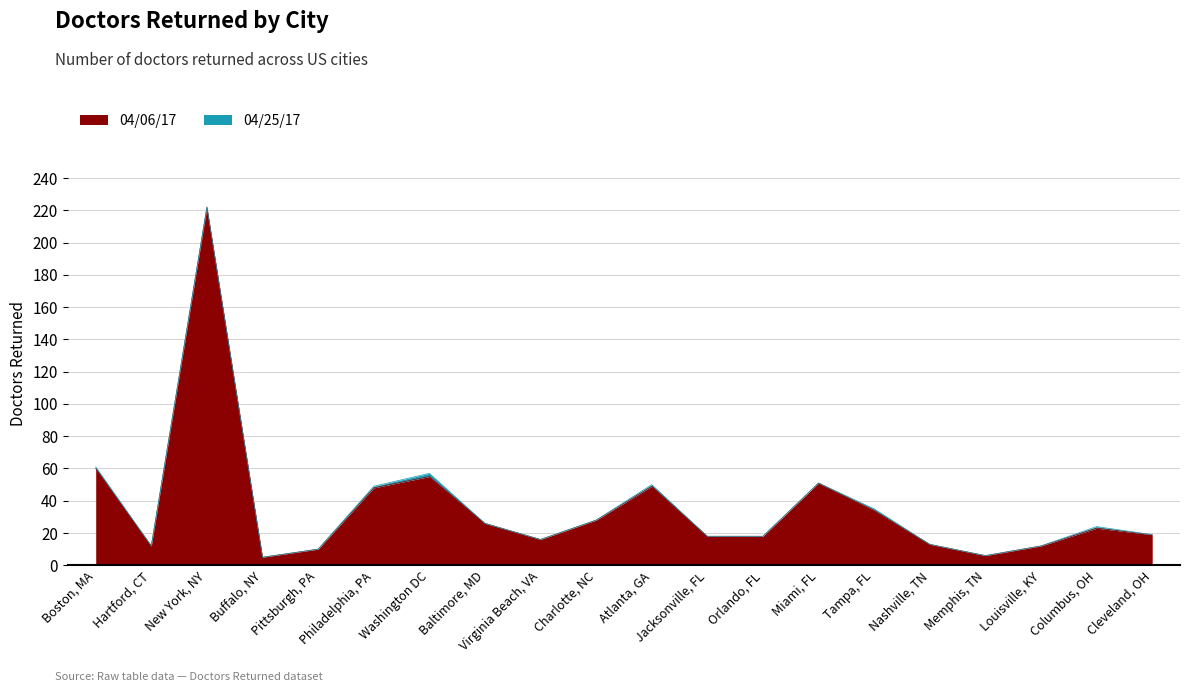

True or false: 04/06/17 and 04/25/17 intersect in this chart.

False